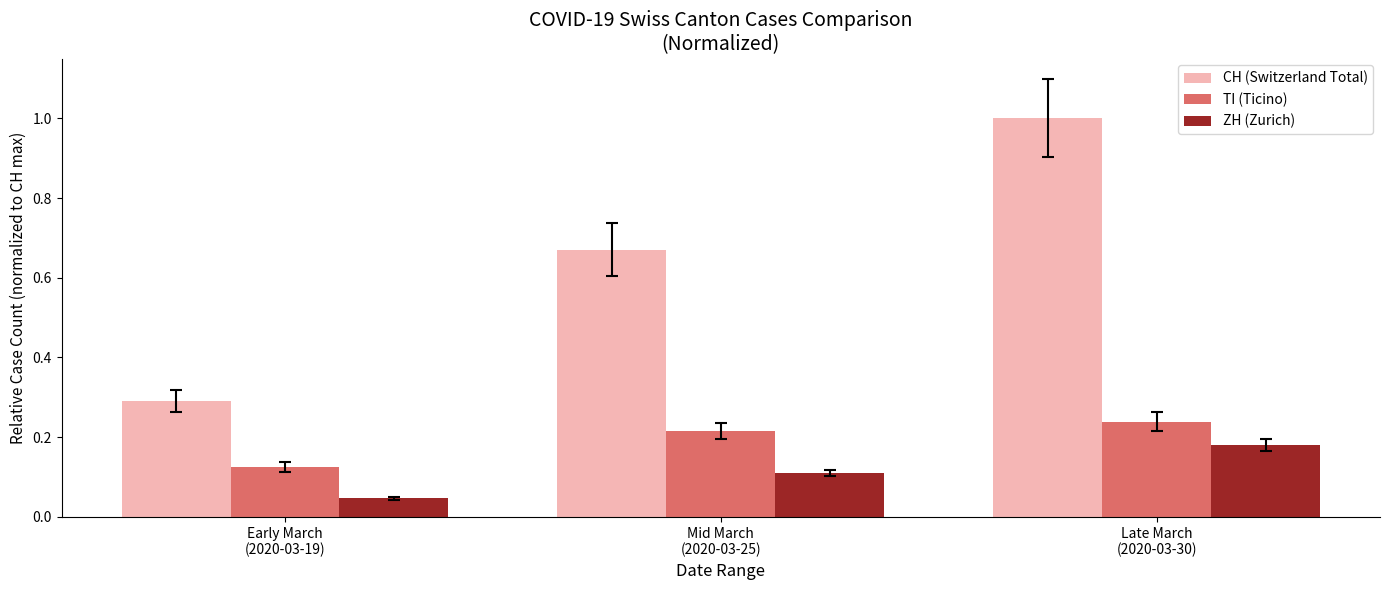

What are all the series names shown in the legend?

CH (Switzerland Total), TI (Ticino), ZH (Zurich)